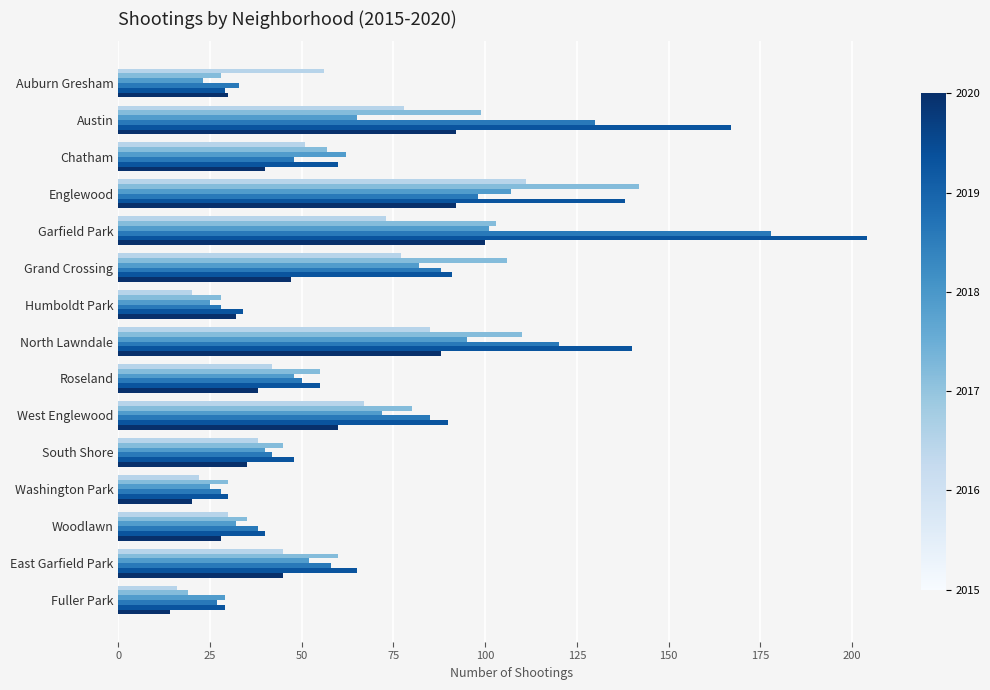

At which category does the chart reach its peak across all series?

Garfield Park